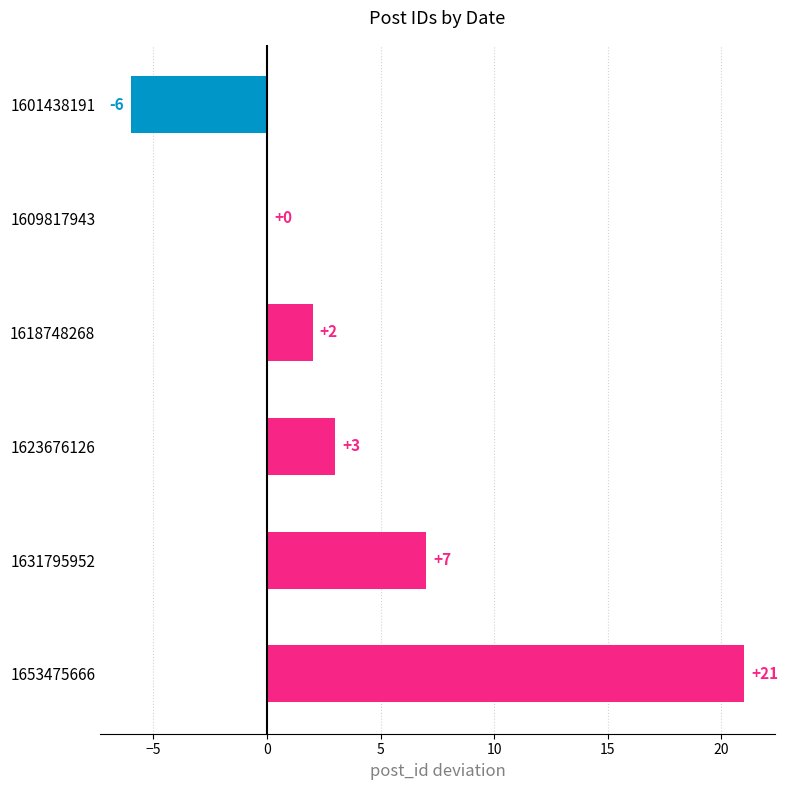

What is the sum of the values at 1623676126 and 1653475666?

24